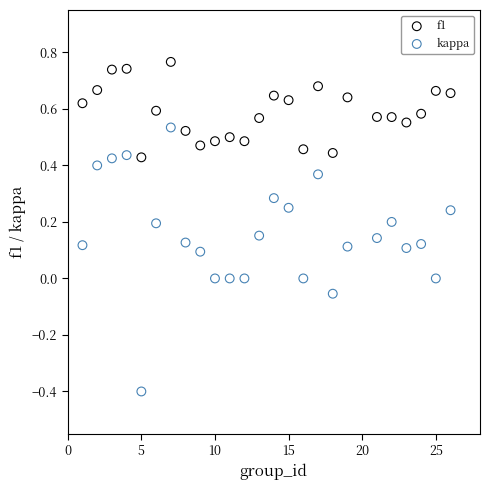

Across all data points, what is the range of X values (max minus min)?

25.0